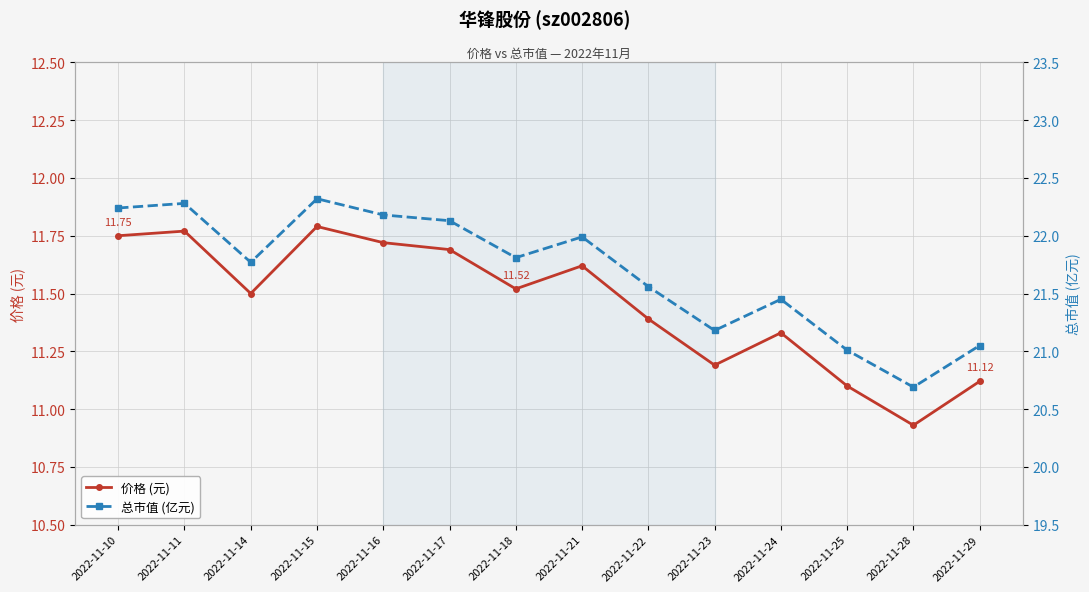

True or false: 价格 (元) has a value of 11.1 at 2022-11-25.

True